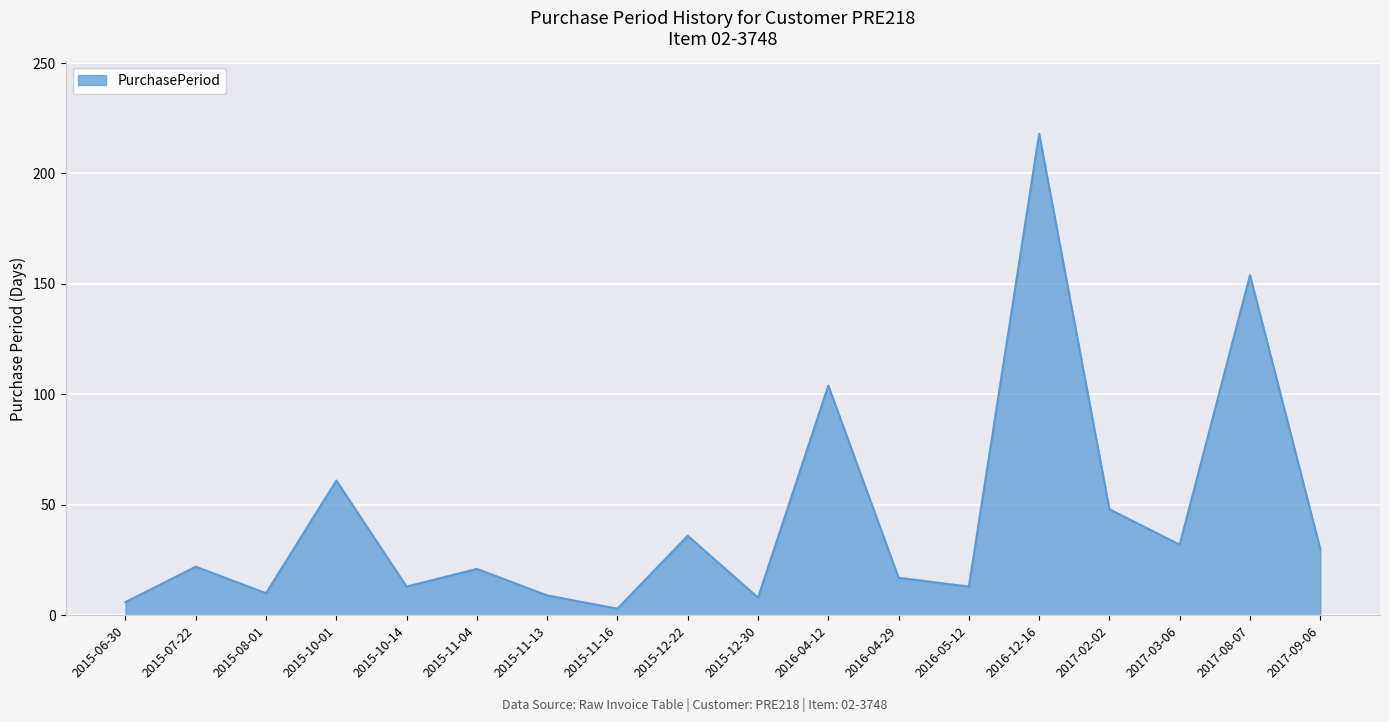

What is the sum of the values at 2017-09-06 and 2016-05-12?

43